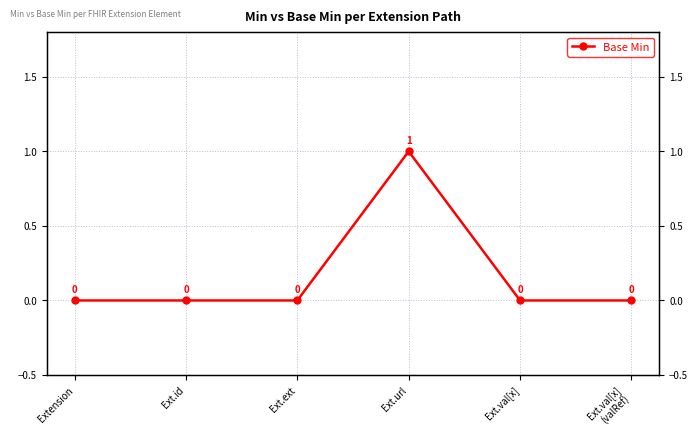

Rank the categories by value from highest to lowest.

Ext.url, Extension, Ext.id, Ext.ext, Ext.val[x], Ext.val[x]
(valRef)